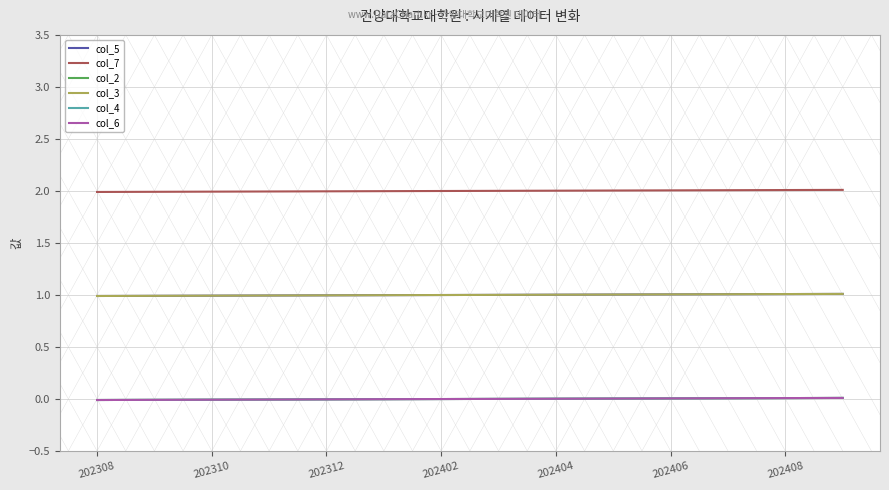

At how many categories does at least one series exceed 1?

14